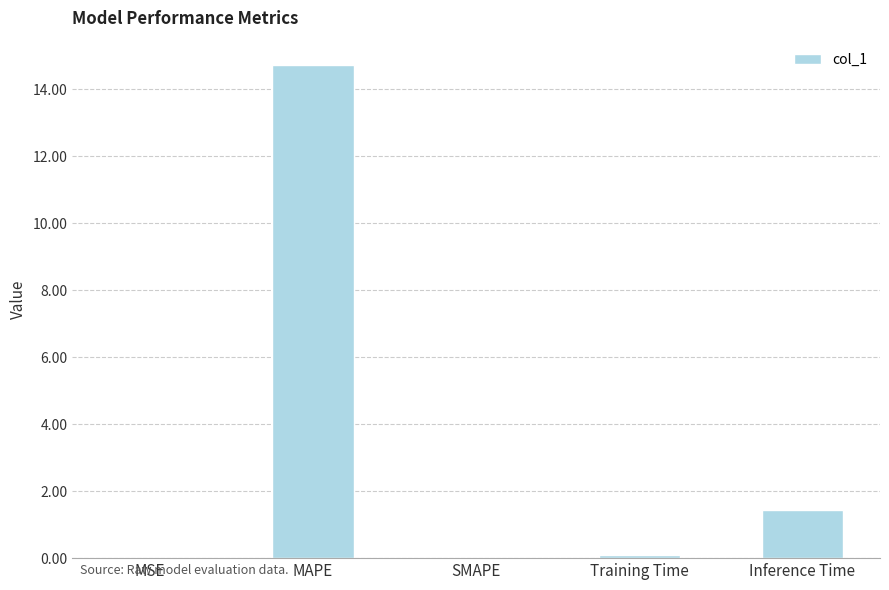

What is the maximum value shown in the chart?

14.7